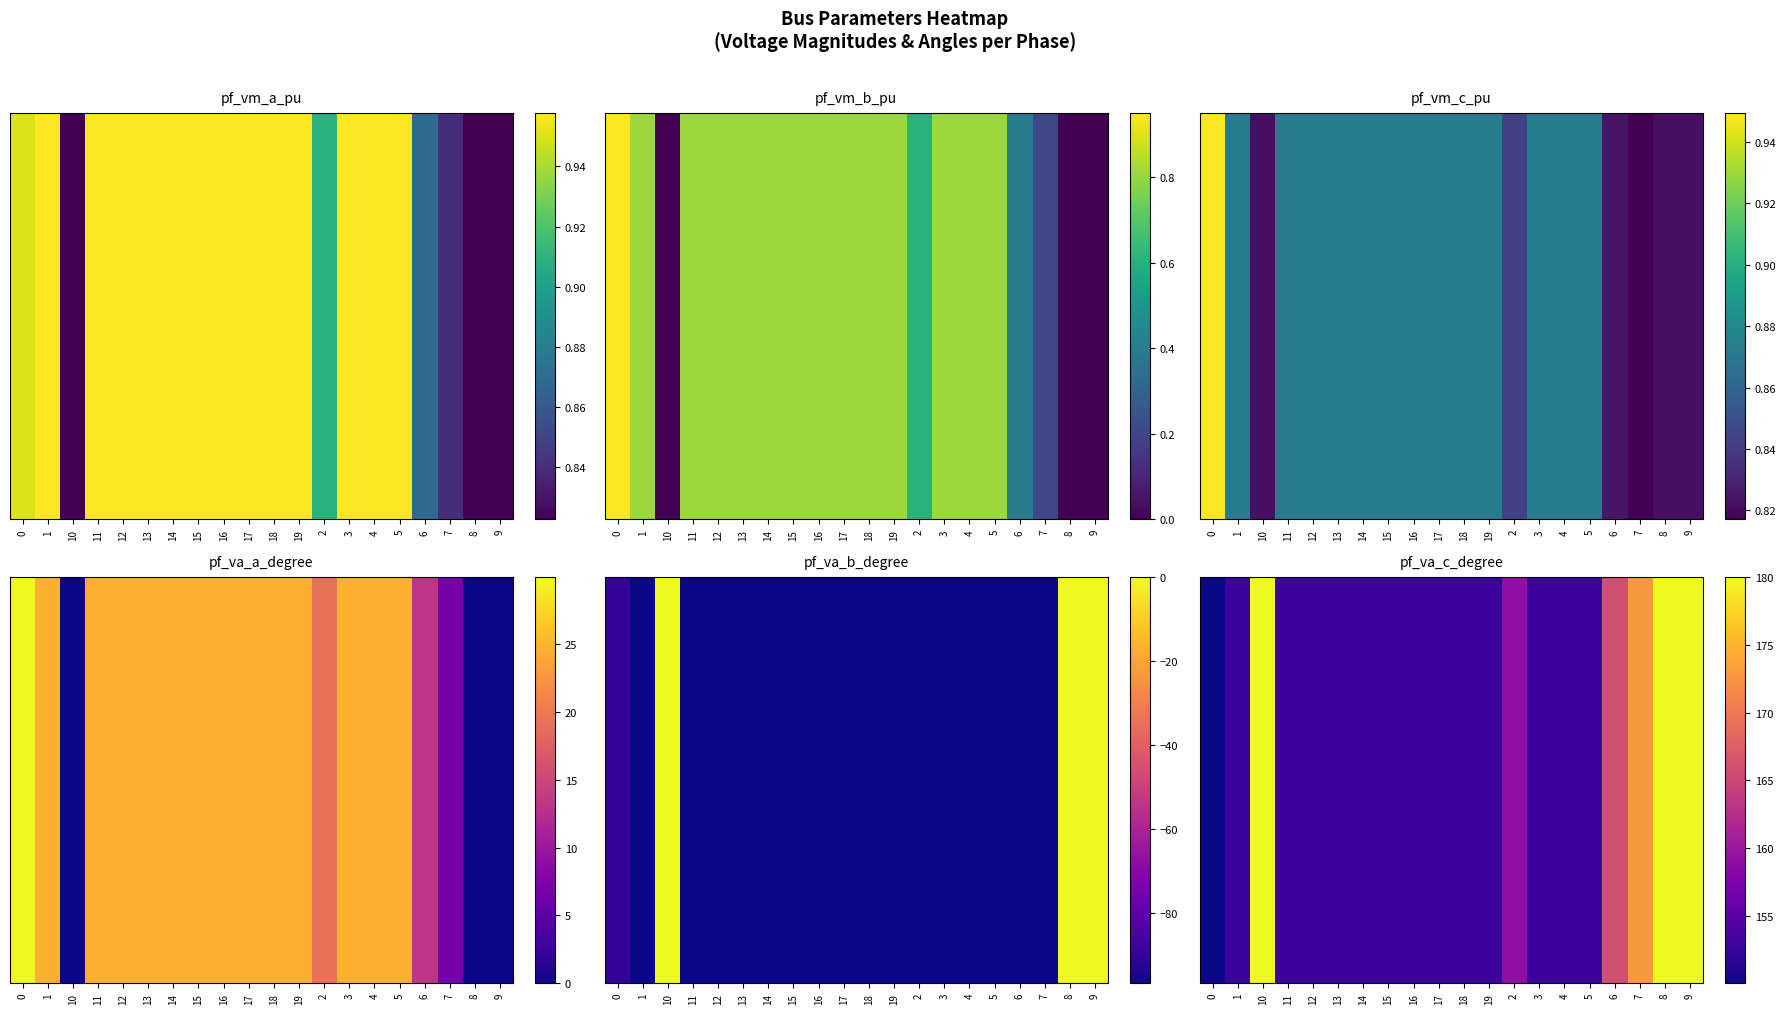

Where does the data first go above 152?

1